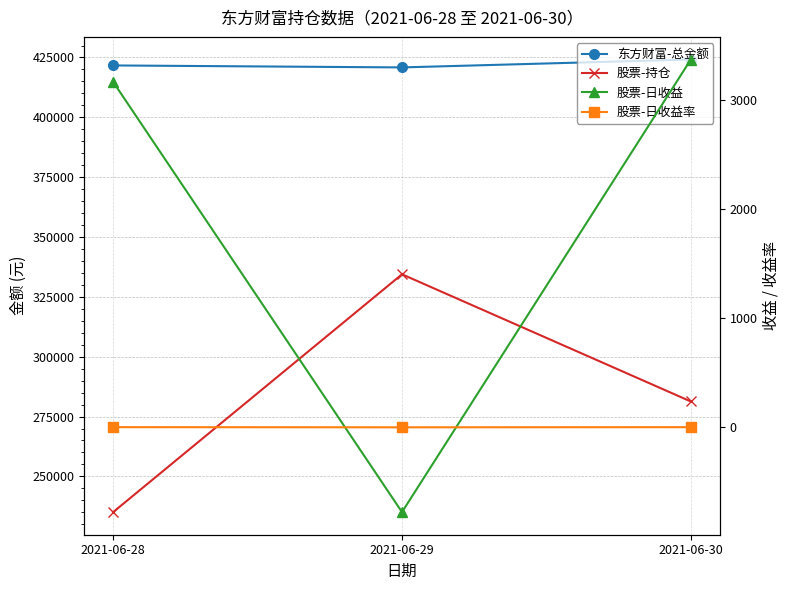

Which series has the widest spread of values?

股票-持仓